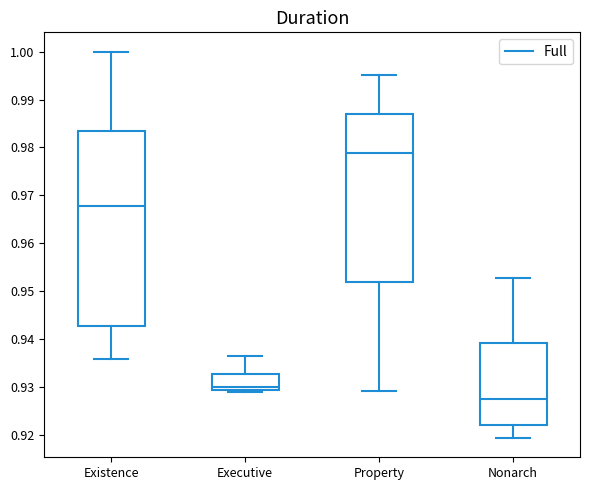

Which box's median line is the highest?

Property